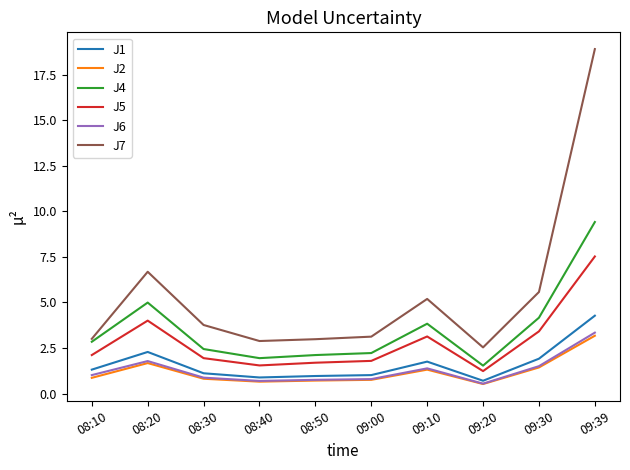

What is the sum of all J1 values?

16.2